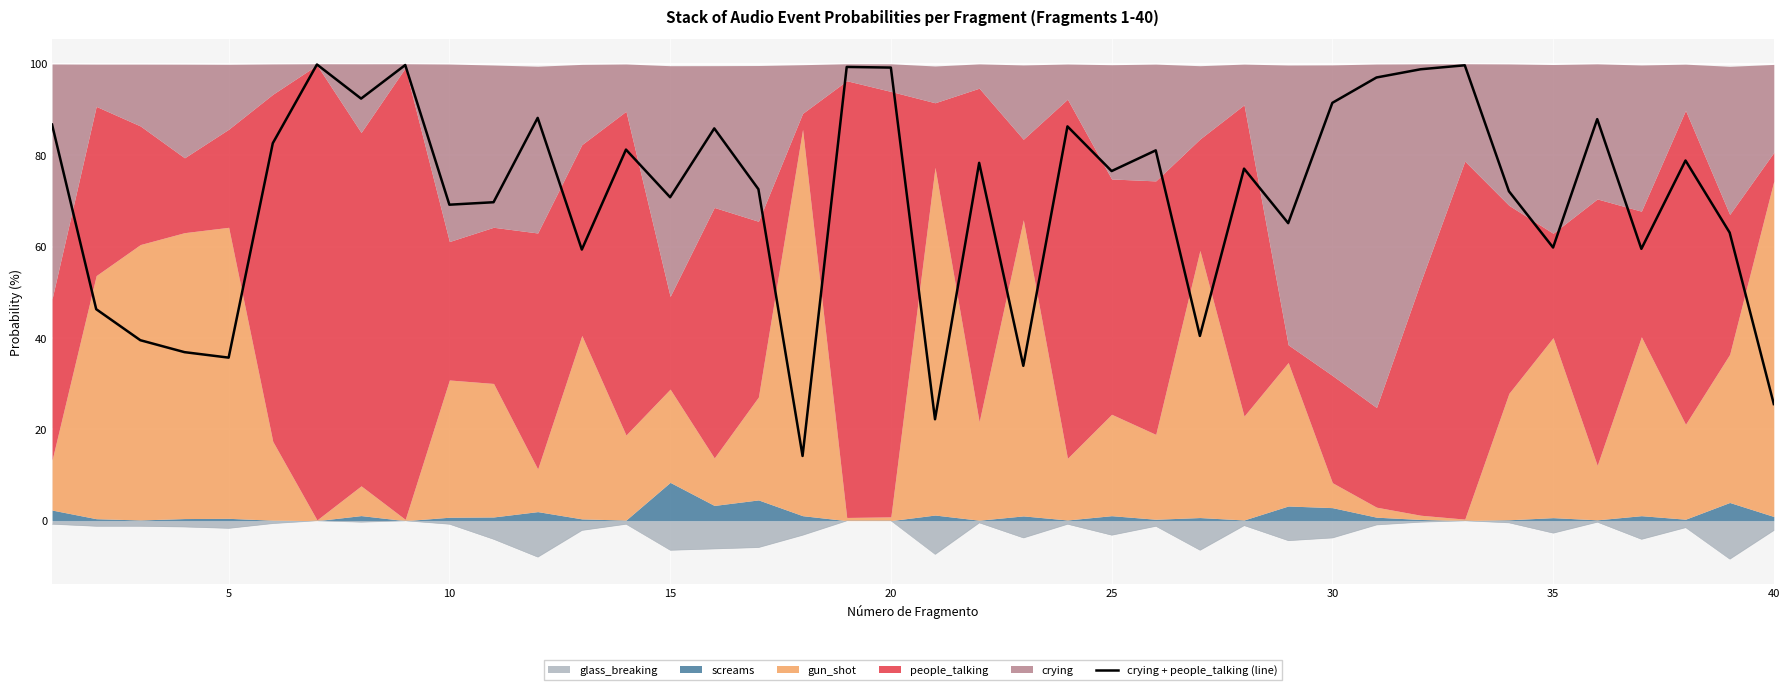

What is the maximum value for crying + people_talking (line)?

99.8